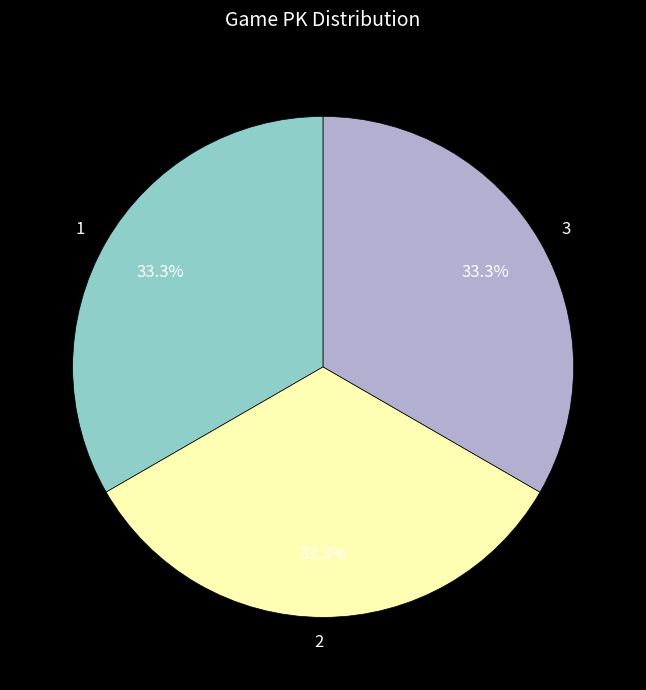

True or false: 1 accounts for 33% of the total.

True